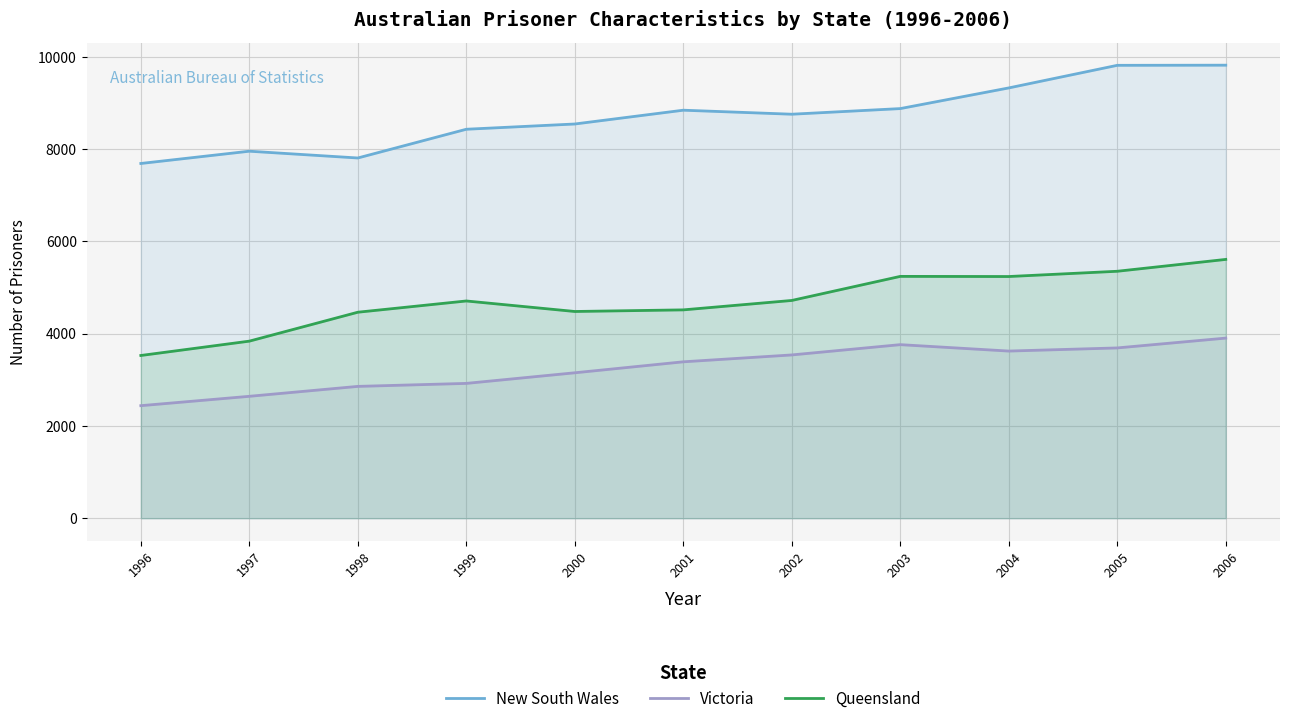

What is the average value of the New South Wales series?

8718